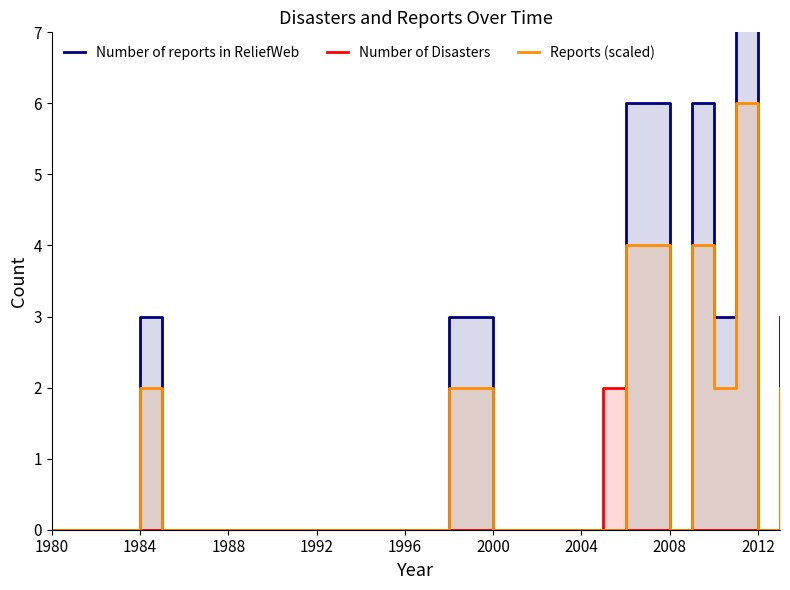

Is it true that Number of reports in ReliefWeb equals 4 at 17?

False